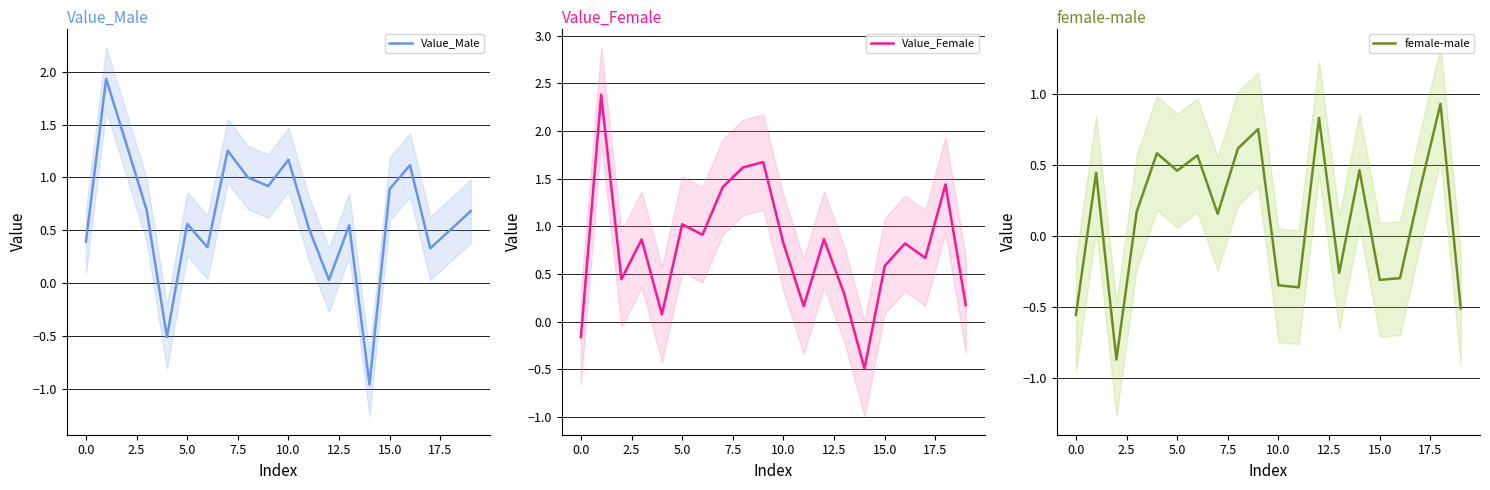

List the series in order of their overall mean, lowest first.

female-male, Value_Male, Value_Female